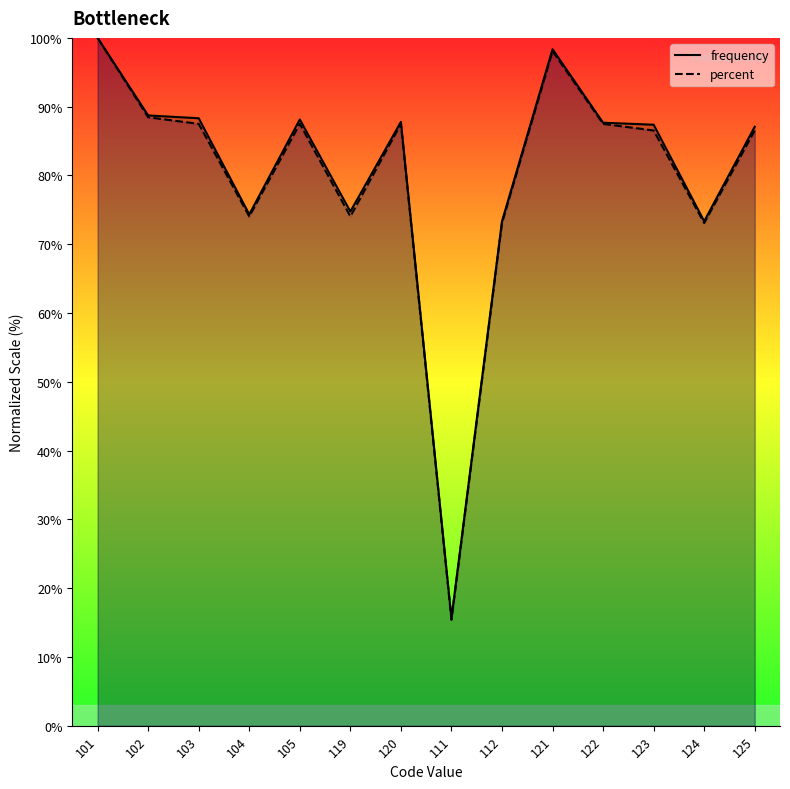

What is the label of the 1st point from the right?

125